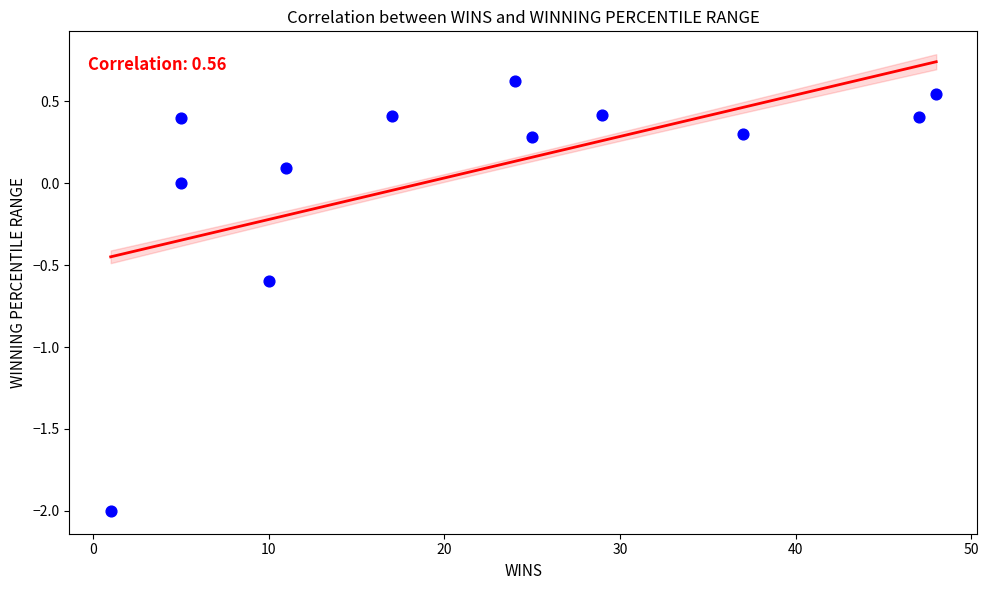

What is the range of X values (max minus min)?

47.0